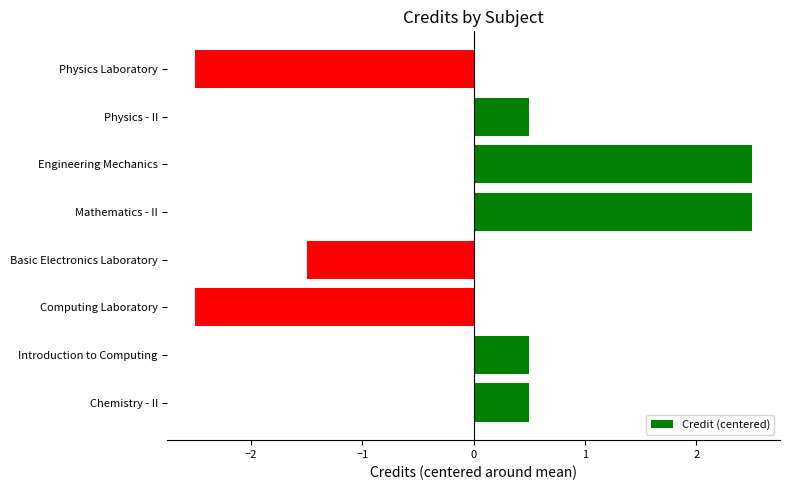

What is the greatest value displayed?

2.5